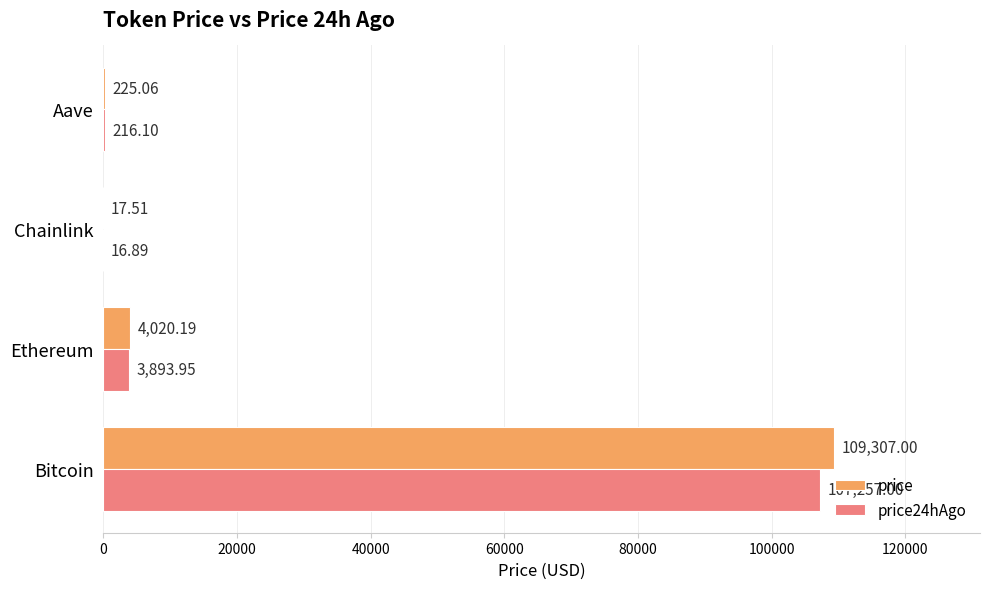

Which series changed the most between Ethereum and Aave?

price